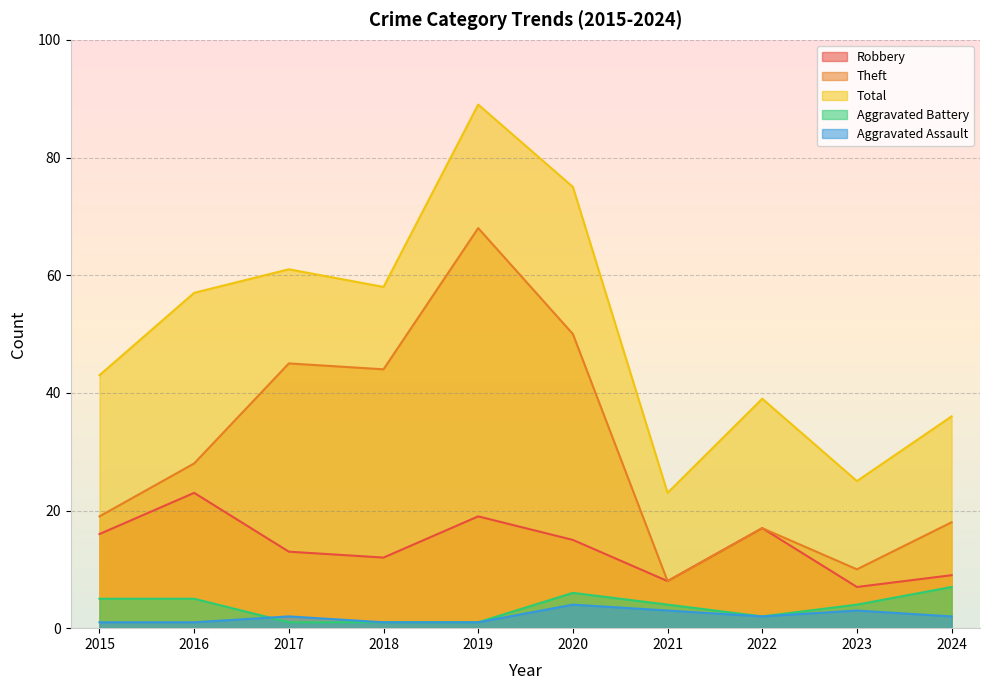

What is the smallest value displayed?

1